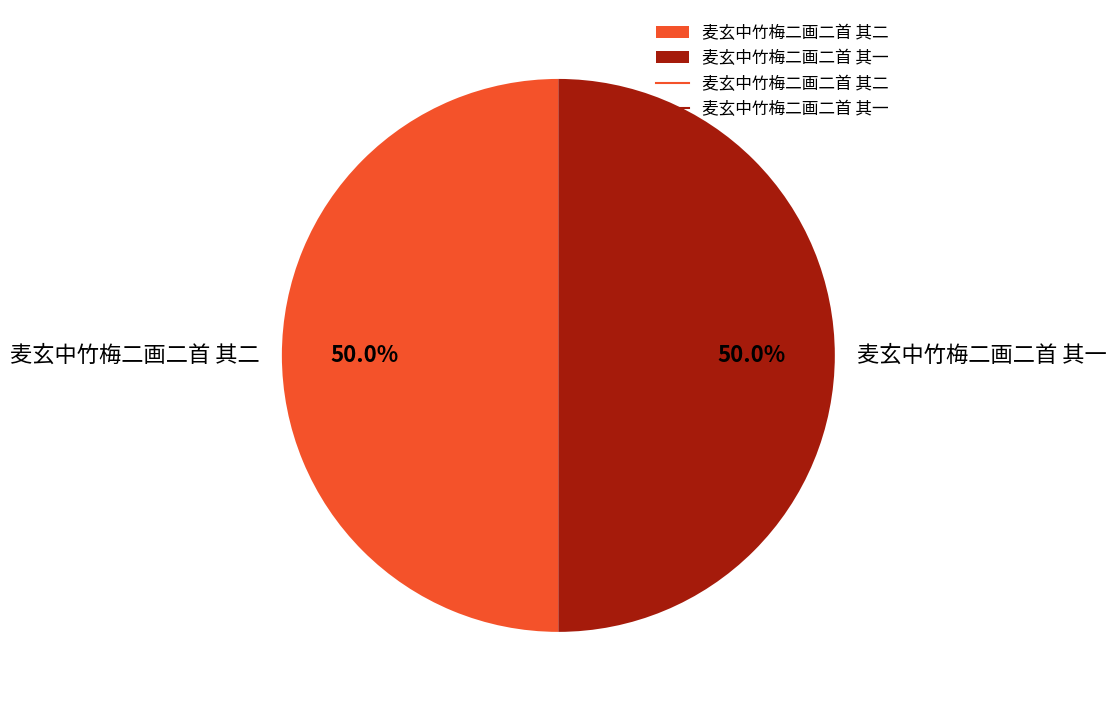

How many slices are in this pie chart?

2